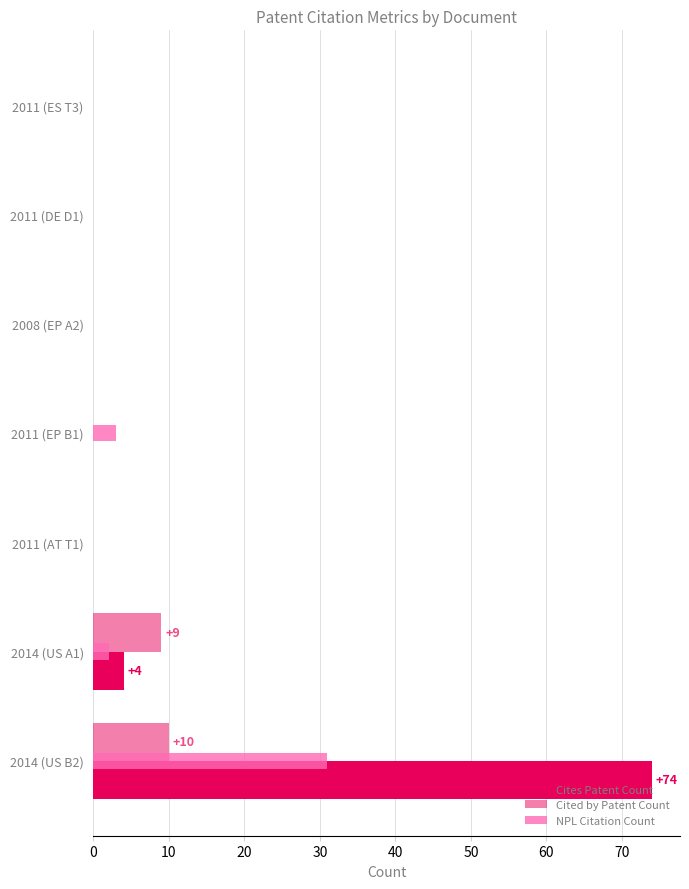

Which series has the largest range (max minus min)?

Cites Patent Count